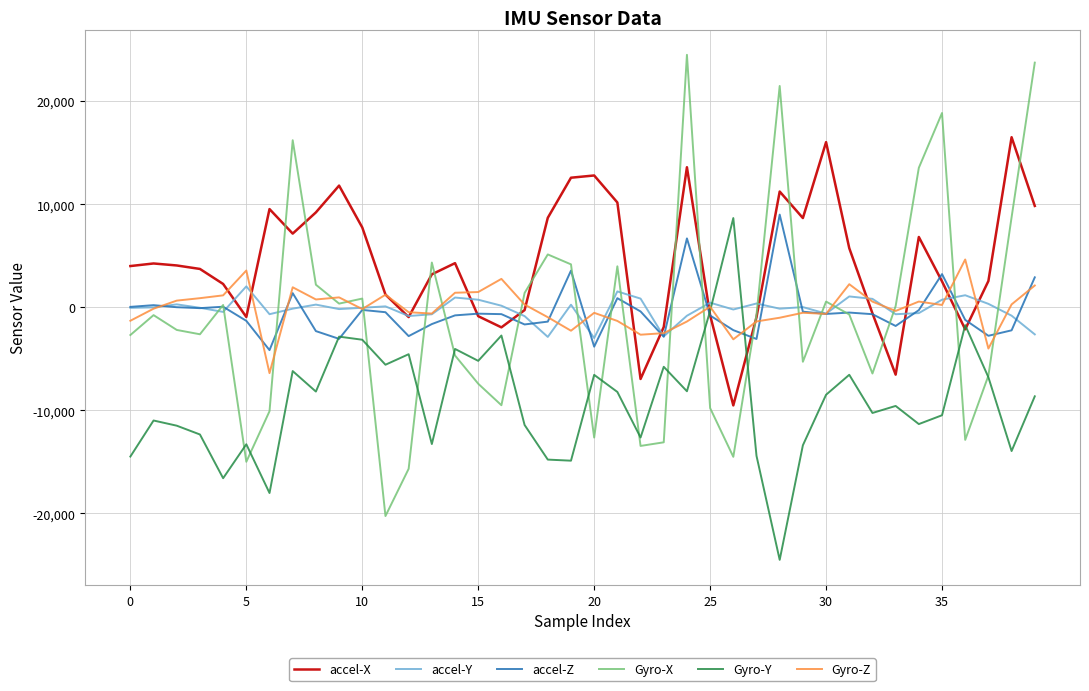

Which series has the largest range (max minus min)?

Gyro-X